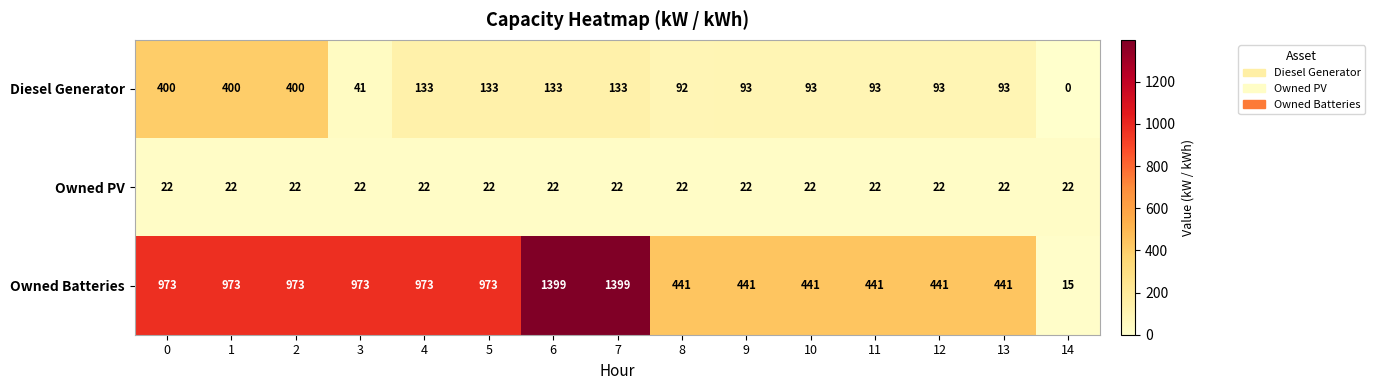

Rank the series at 0 from lowest to highest value.

Owned PV, Diesel Generator, Owned Batteries